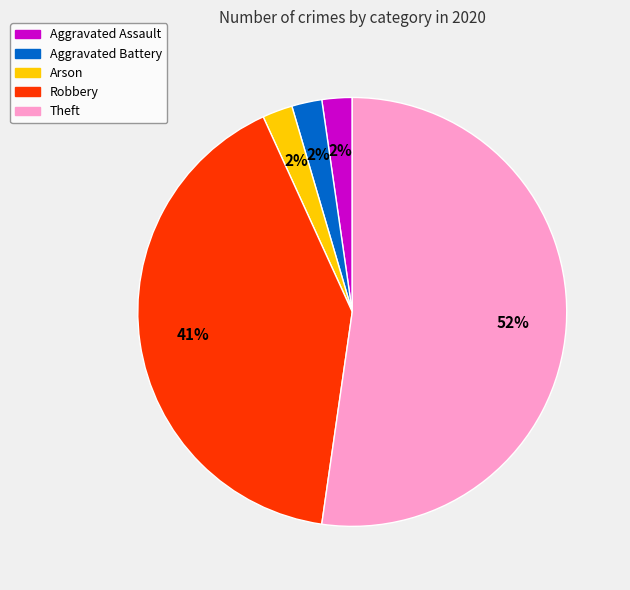

Which slice is the largest?

Theft